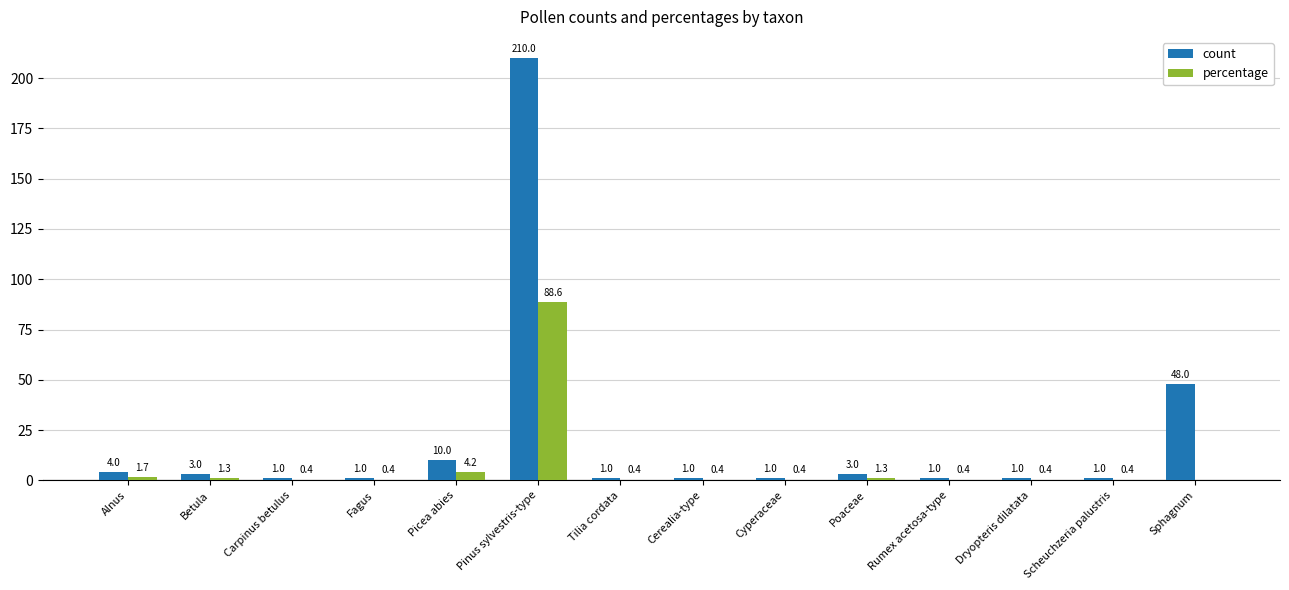

Which series has the largest total across all categories?

count